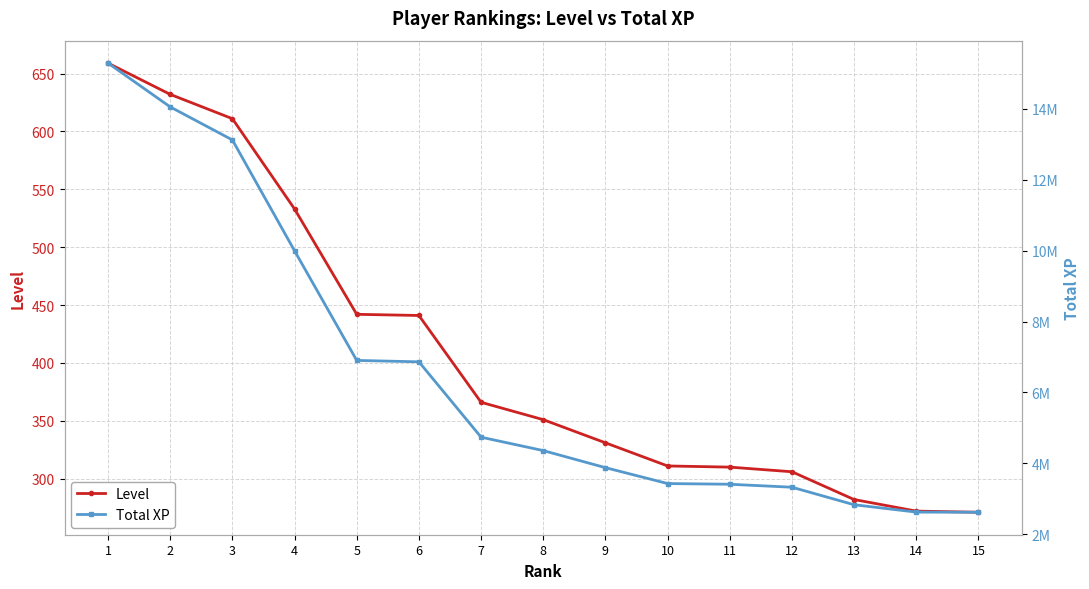

What is the difference between the maximum and second lowest values in the Total XP series?

12675758